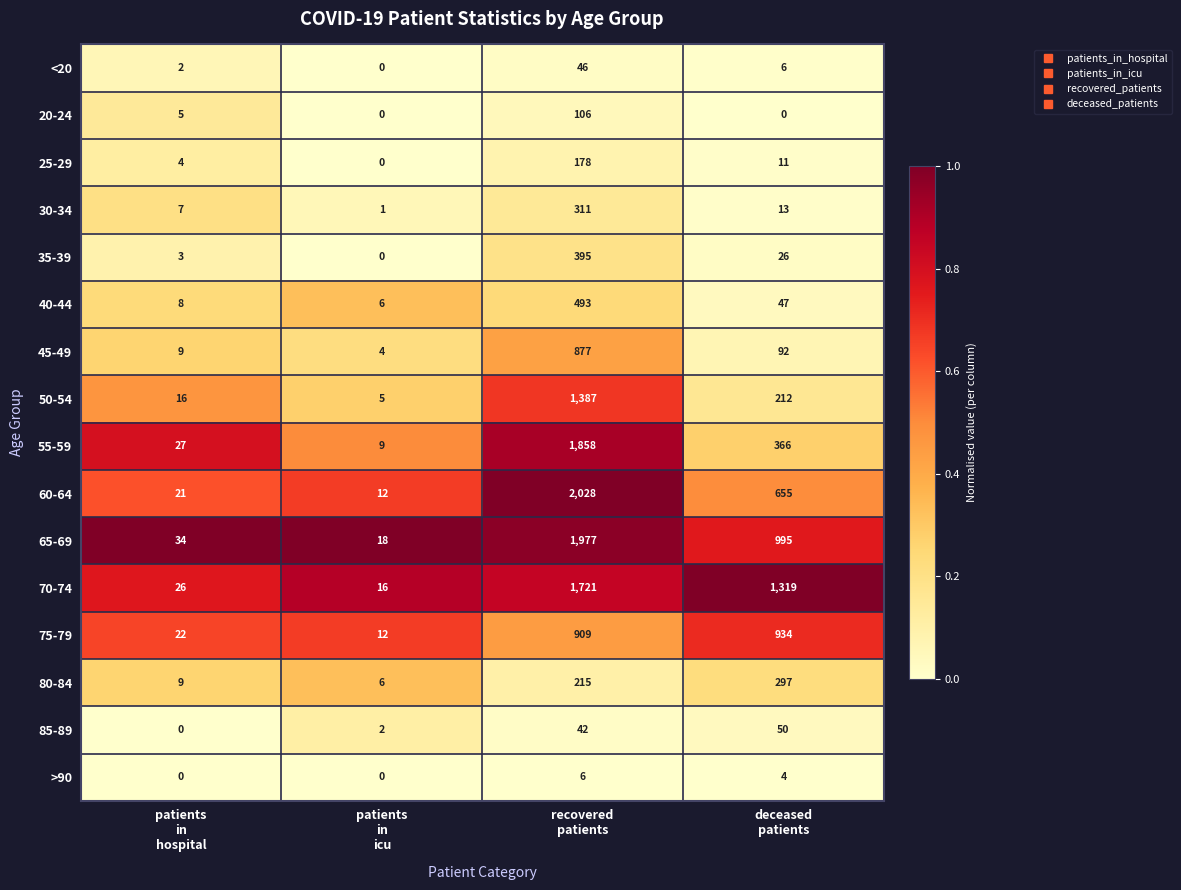

Which series has the largest range (max minus min)?

60-64